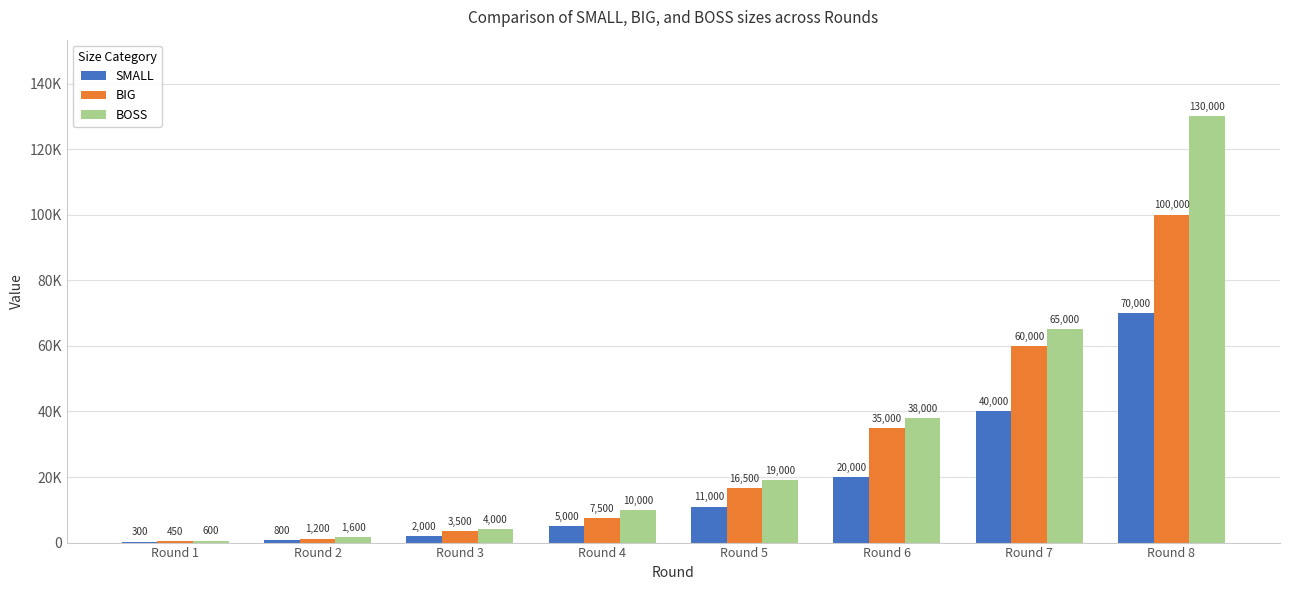

Is it true that SMALL equals 5992 at Round 6?

False